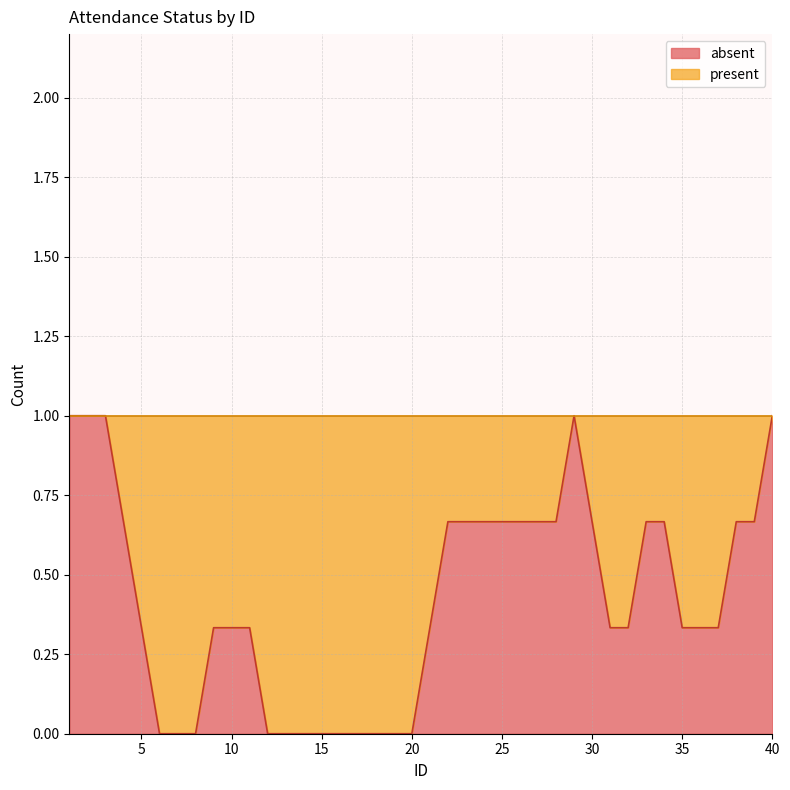

What is the difference between the maximum and minimum values?

1.0